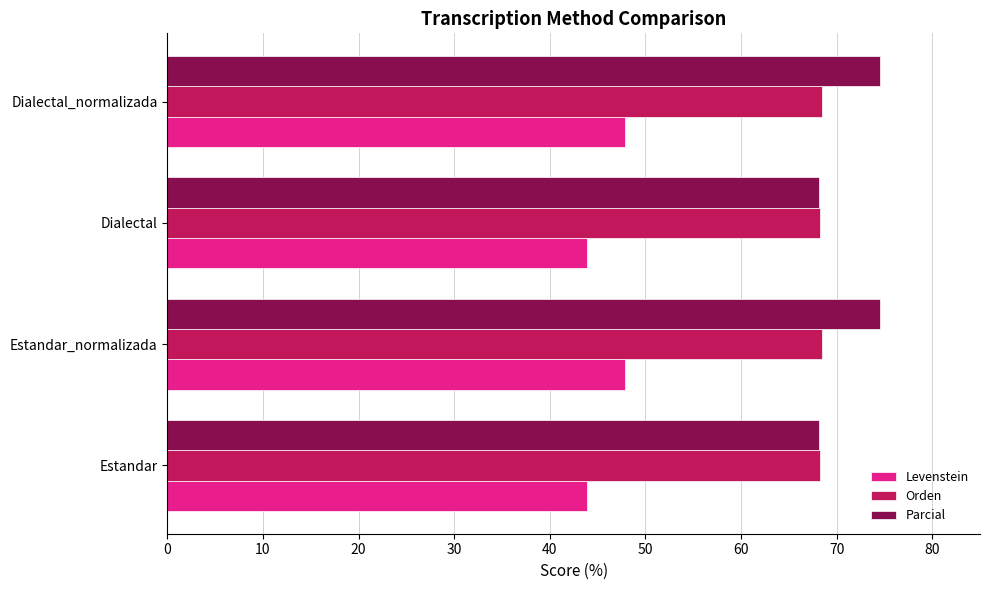

True or false: Levenstein has a value of 70.1 at Dialectal_normalizada.

False